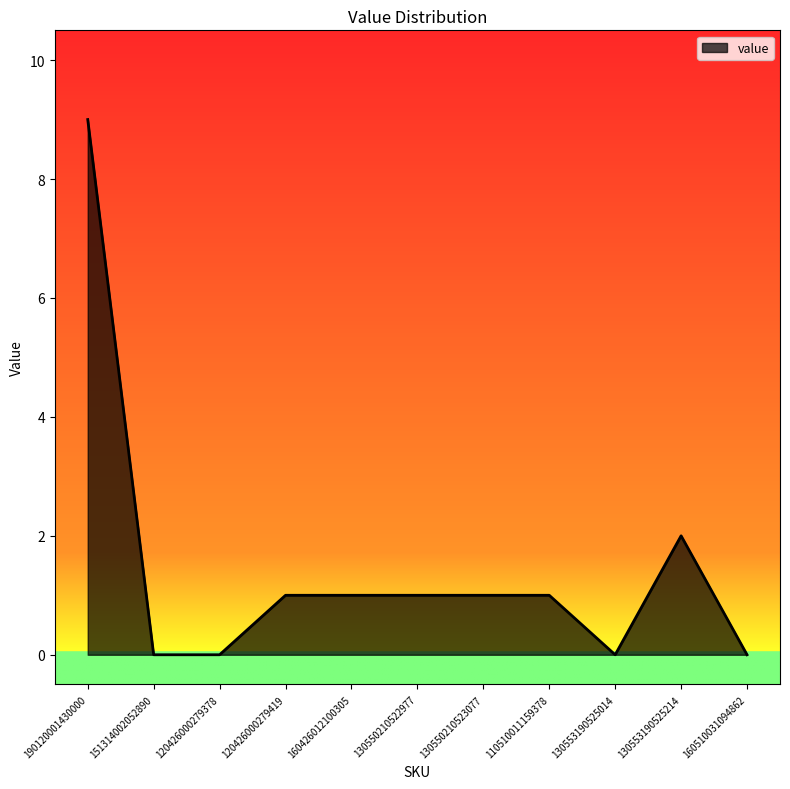

True or false: the data shows 9 at 190120001430000.

True